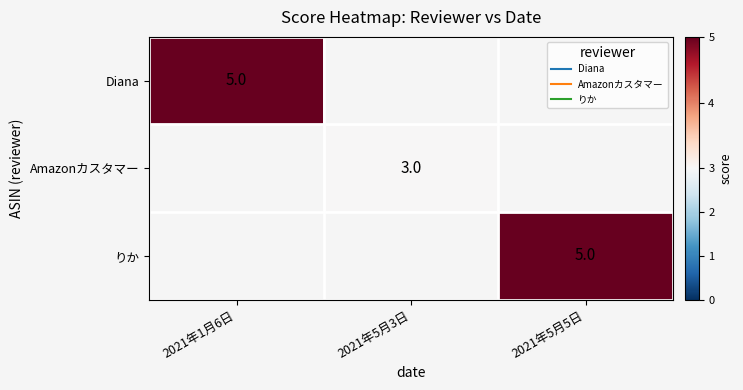

Count the number of categories in the chart.

3